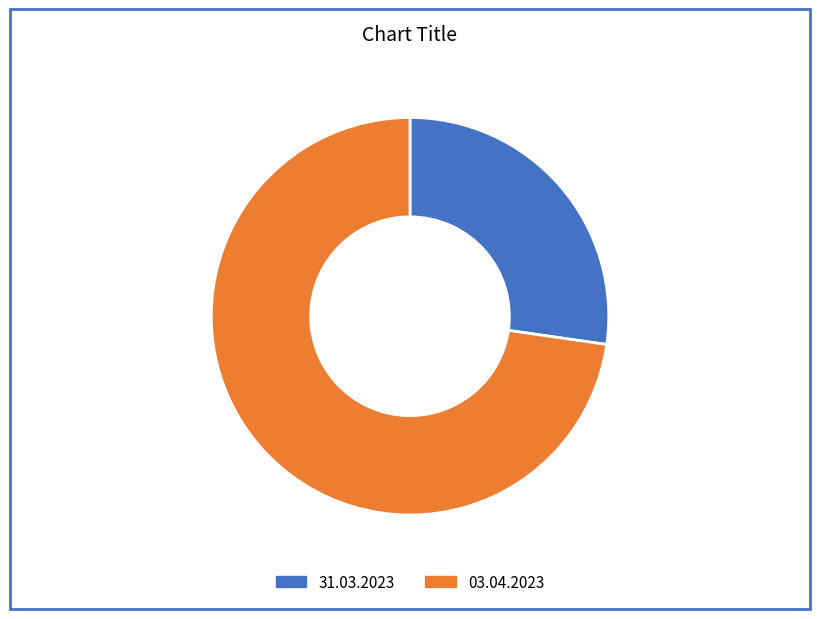

Rank the categories by value from lowest to highest.

31.03.2023, 03.04.2023